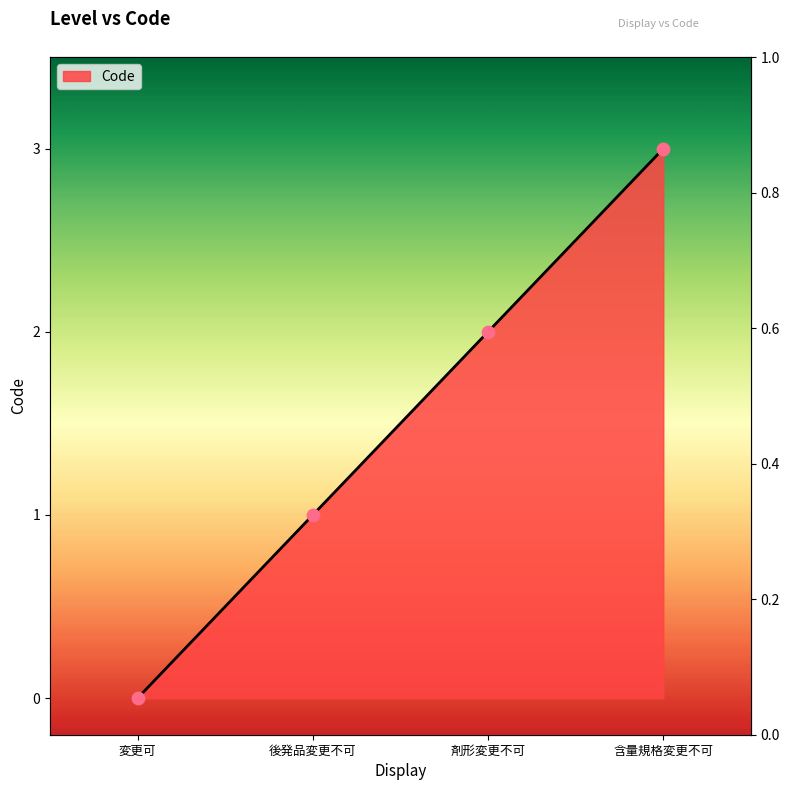

What is the change in value from 後発品変更不可 to 剤形変更不可?

+1